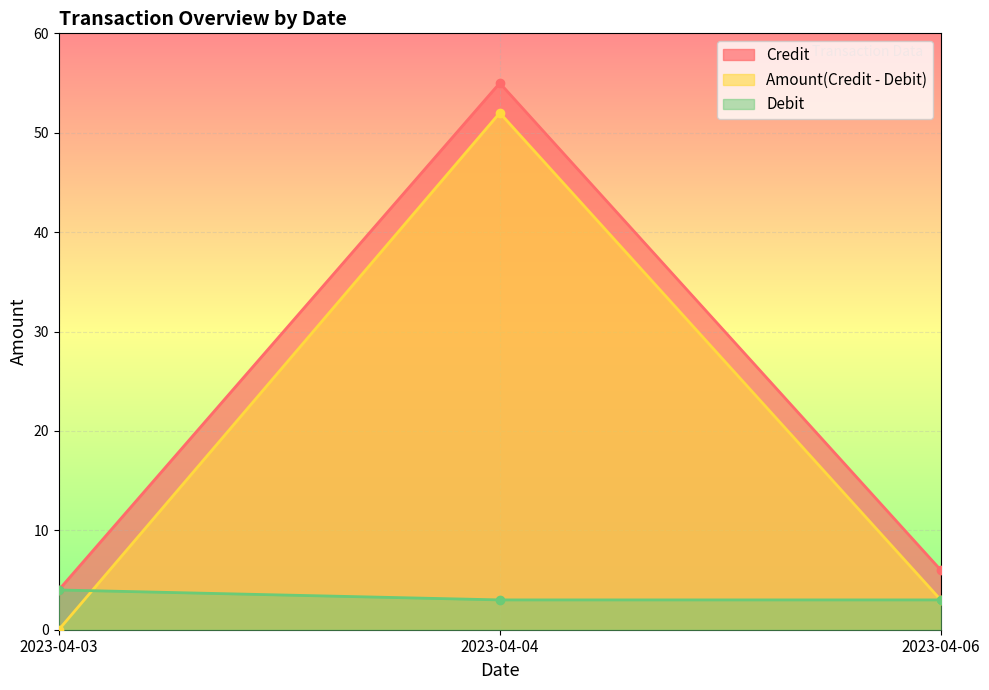

What is the average value of the Amount(Credit - Debit) series?

18